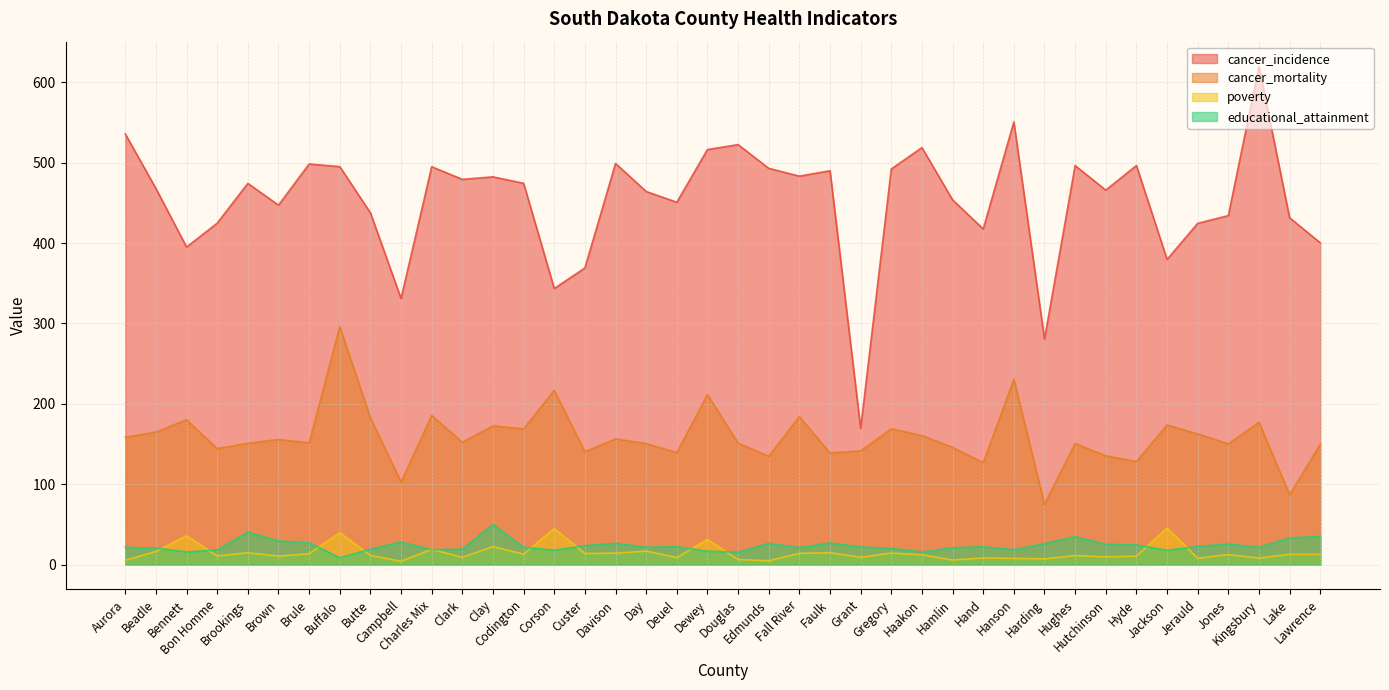

True or false: poverty and cancer_mortality cross at least once.

False